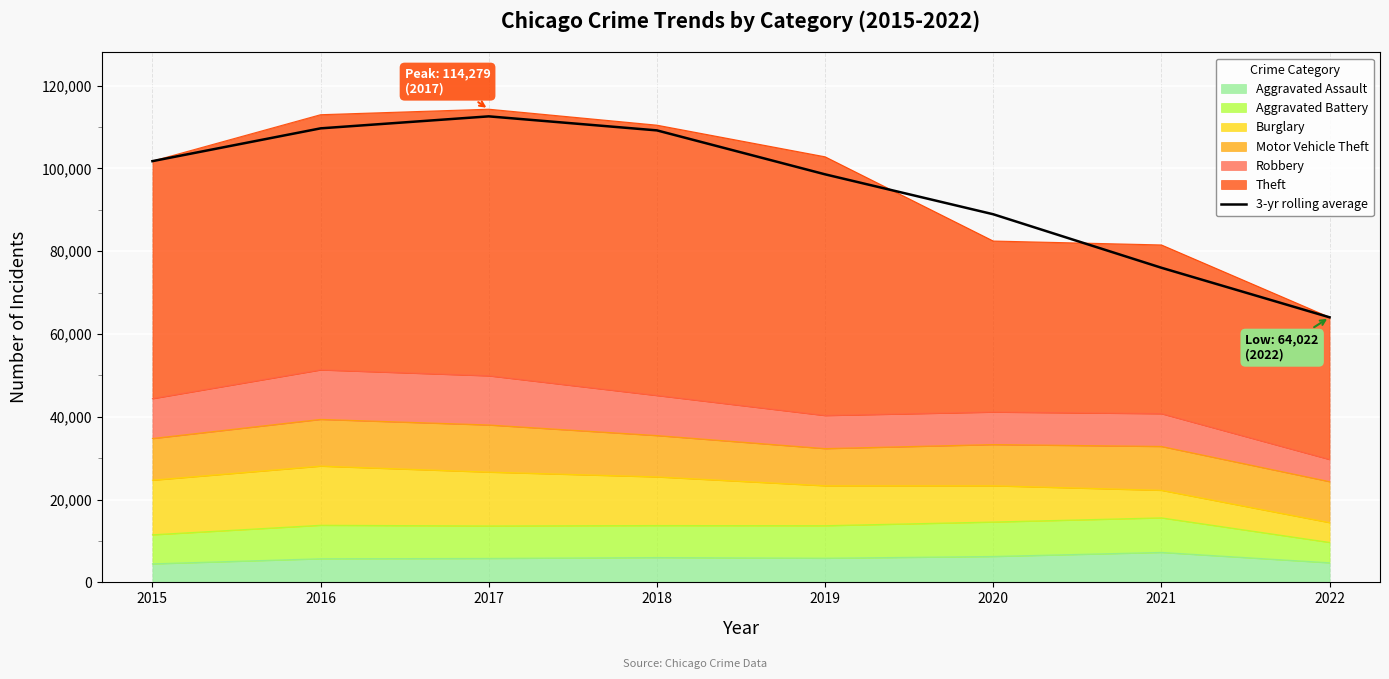

Rank the categories by value from lowest to highest.

2022, 2021, 2020, 2019, 2015, 2018, 2016, 2017